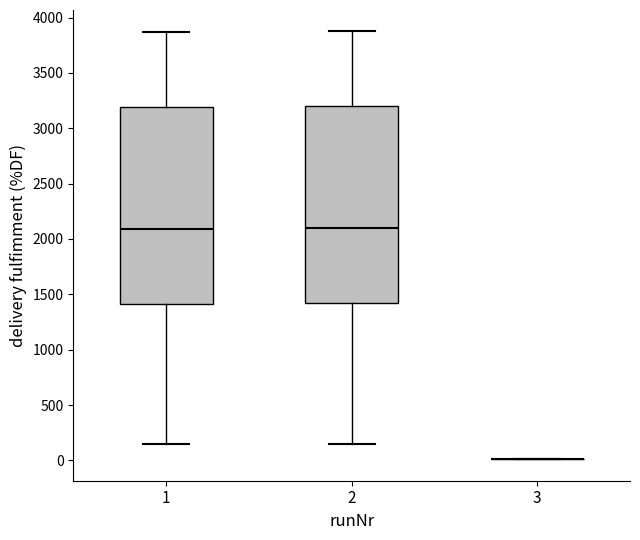

Reading left to right, read every box against the y-axis: the position of its median line, the range the box covers, and the ends of its whiskers. The values are not printed on the chart, so give them approximately, as read against the axis.

1: median 2100, box 1400 to 3200, whiskers 150 to 3850
2: median 2100, box 1400 to 3200, whiskers 150 to 3900
3: box collapsed to a line at 0, whiskers 0 to 0